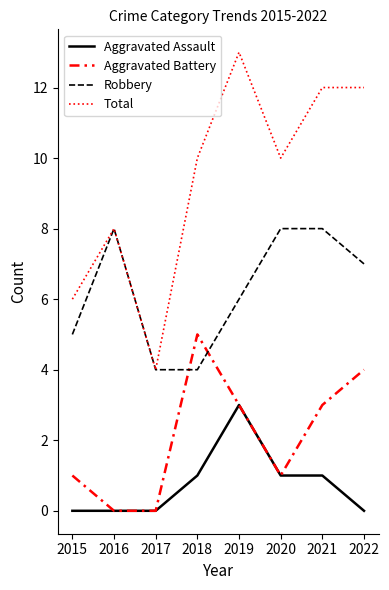

What are all the series names shown in the legend?

Aggravated Assault, Aggravated Battery, Robbery, Total